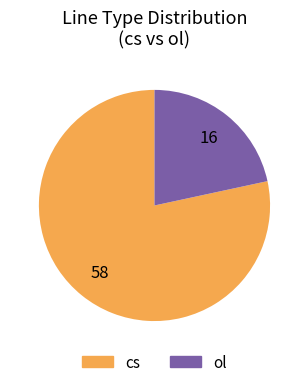

True or false: ol accounts for 36% of the total.

False